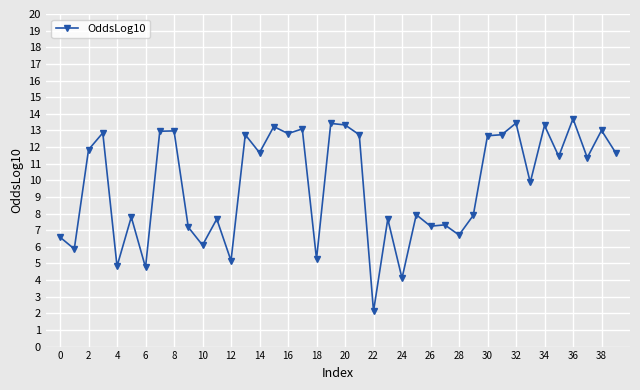

What is the value of the 37th point from the left?

13.7